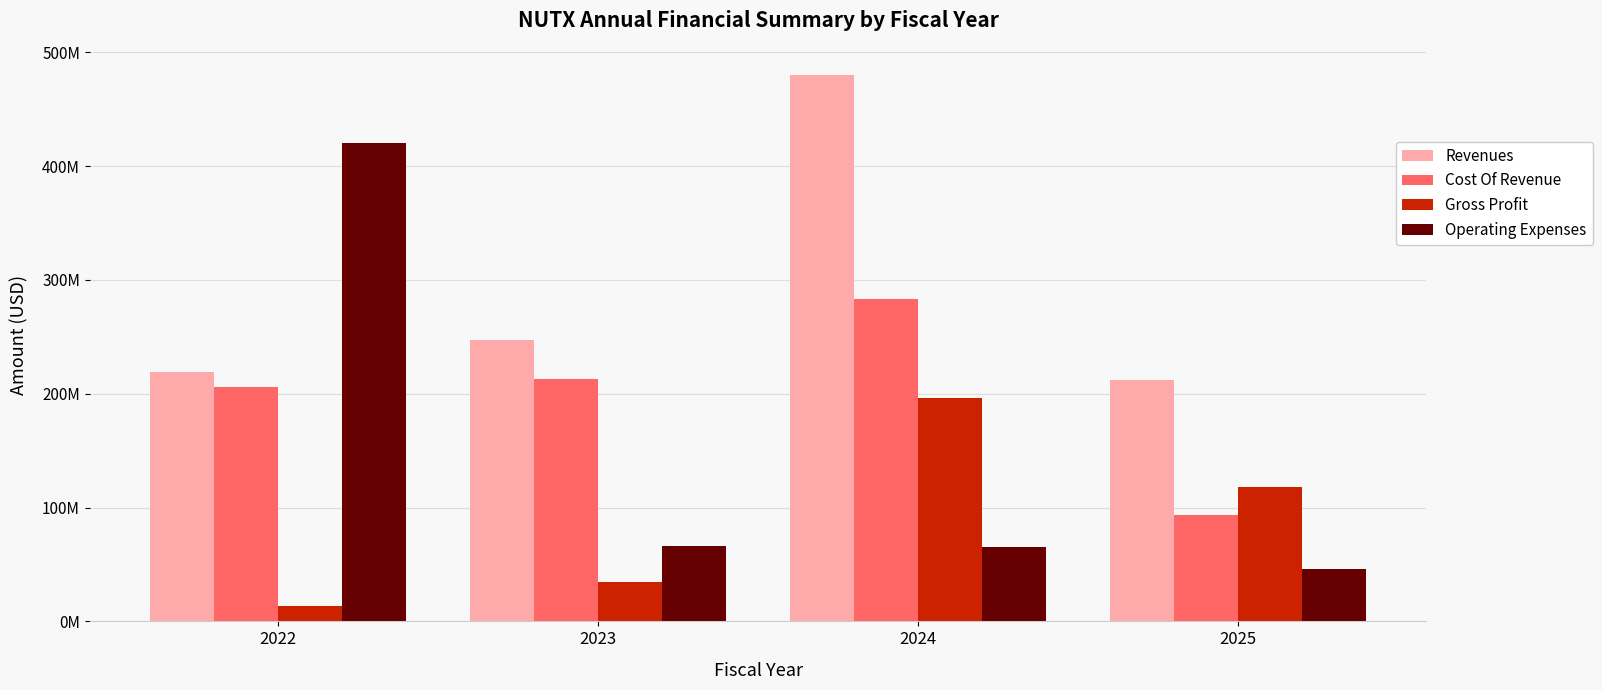

What is the total value across all series at 2023?

561840551